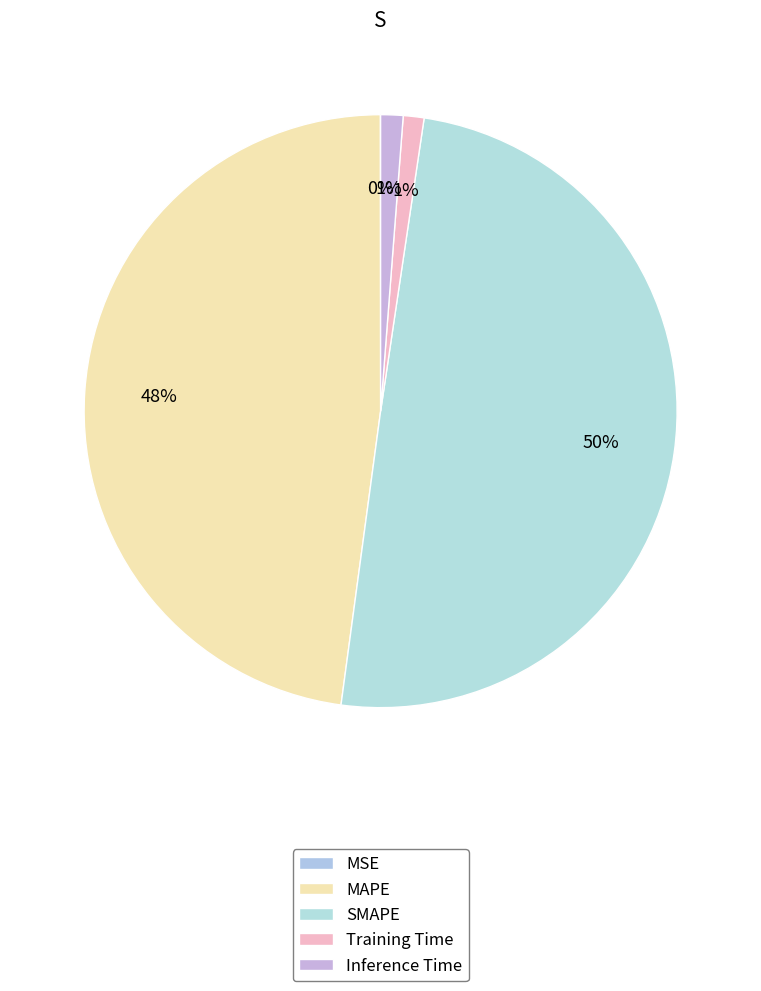

Is there any slice that represents more than half of the pie?

No